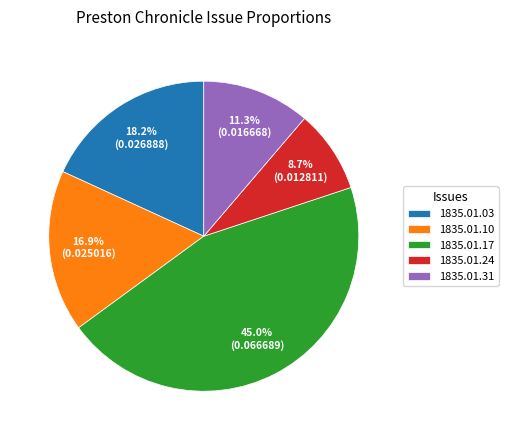

Which has a higher value, 1835.01.17 or 1835.01.10?

1835.01.17